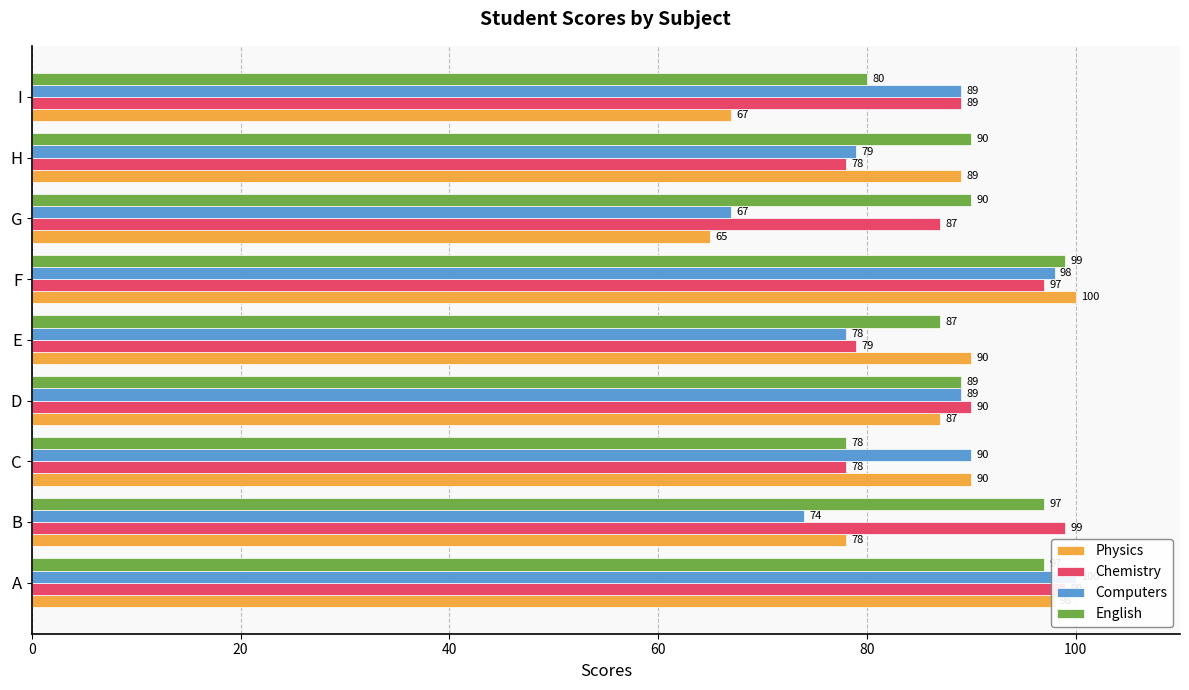

Reading left to right, transcribe all the data shown in this chart.

Physics: 98	78	90	87	90	100	65	89	67
Chemistry: 99	99	78	90	79	97	87	78	89
Computers: 100	74	90	89	78	98	67	79	89
English: 97	97	78	89	87	99	90	90	80